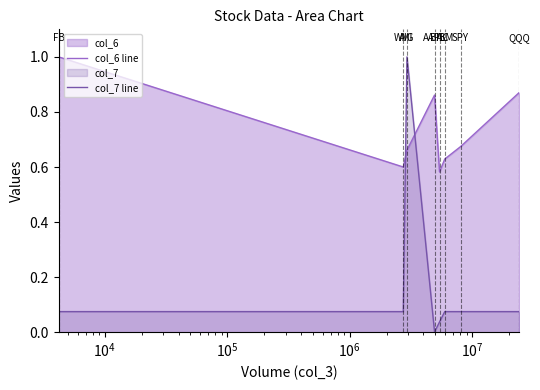

Does the chart display data point markers on the line(s)?

No